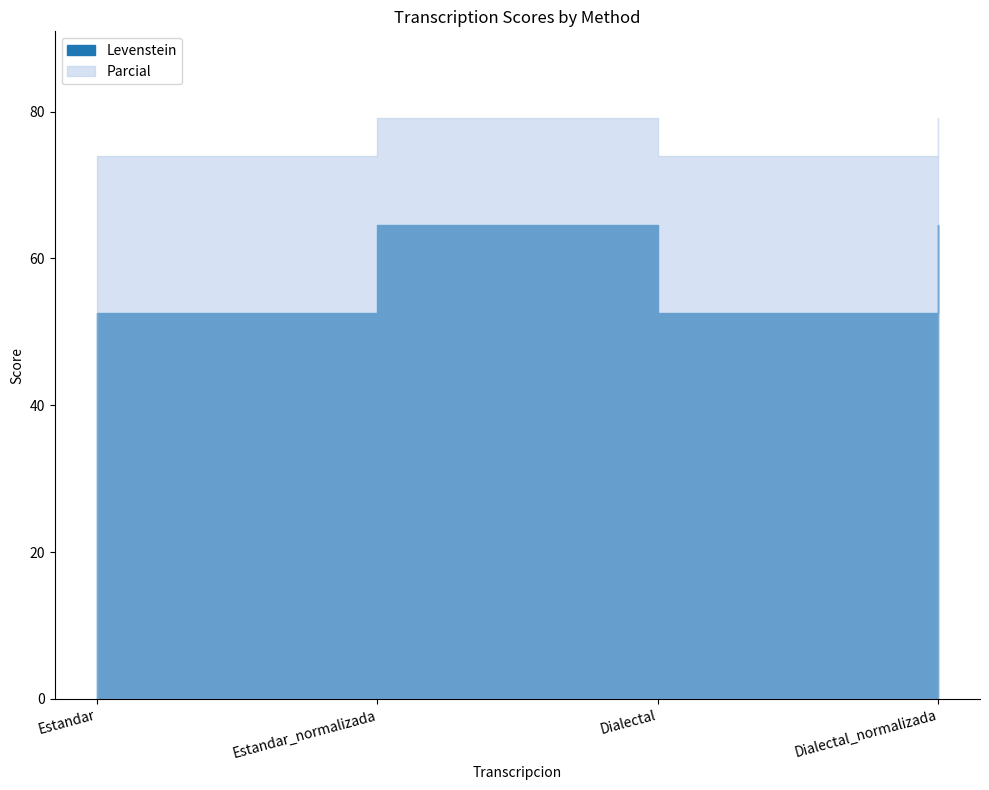

True or false: Levenstein has a value of 52.6 at Estandar.

True